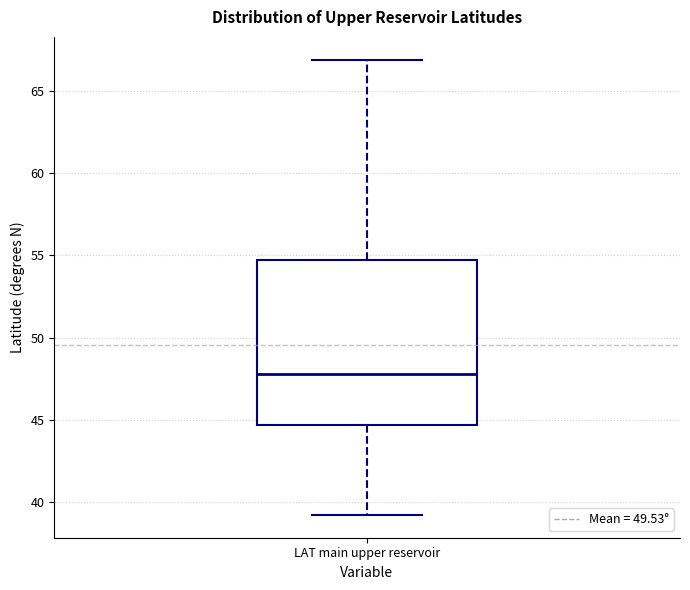

Read this box plot against the y-axis: the position of the median line, the range covered by the box, and the ends of both whiskers. The values are not printed on the chart, so give them approximately, as read against the axis.

median 48.0, box 44.5 to 54.5, whiskers 39.0 to 67.0